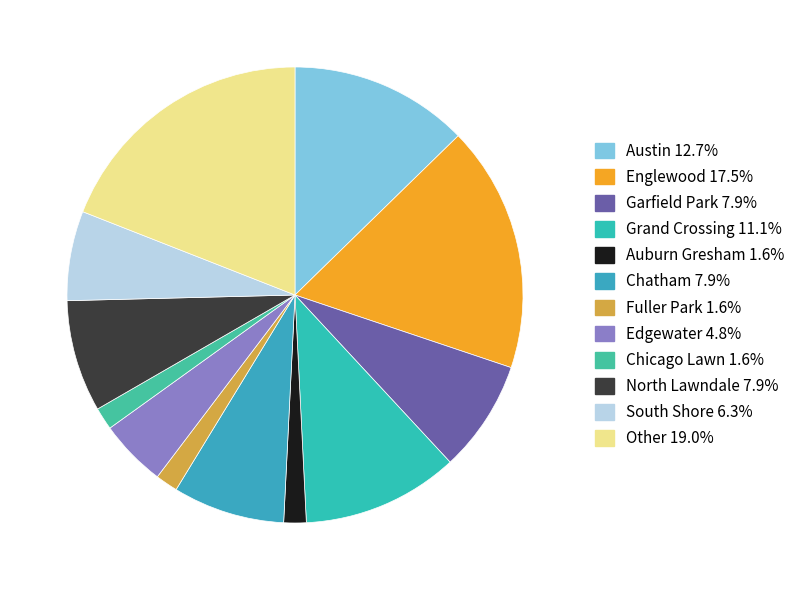

To the nearest percent, what is the combined percentage of Grand Crossing and Chicago Lawn?

13%